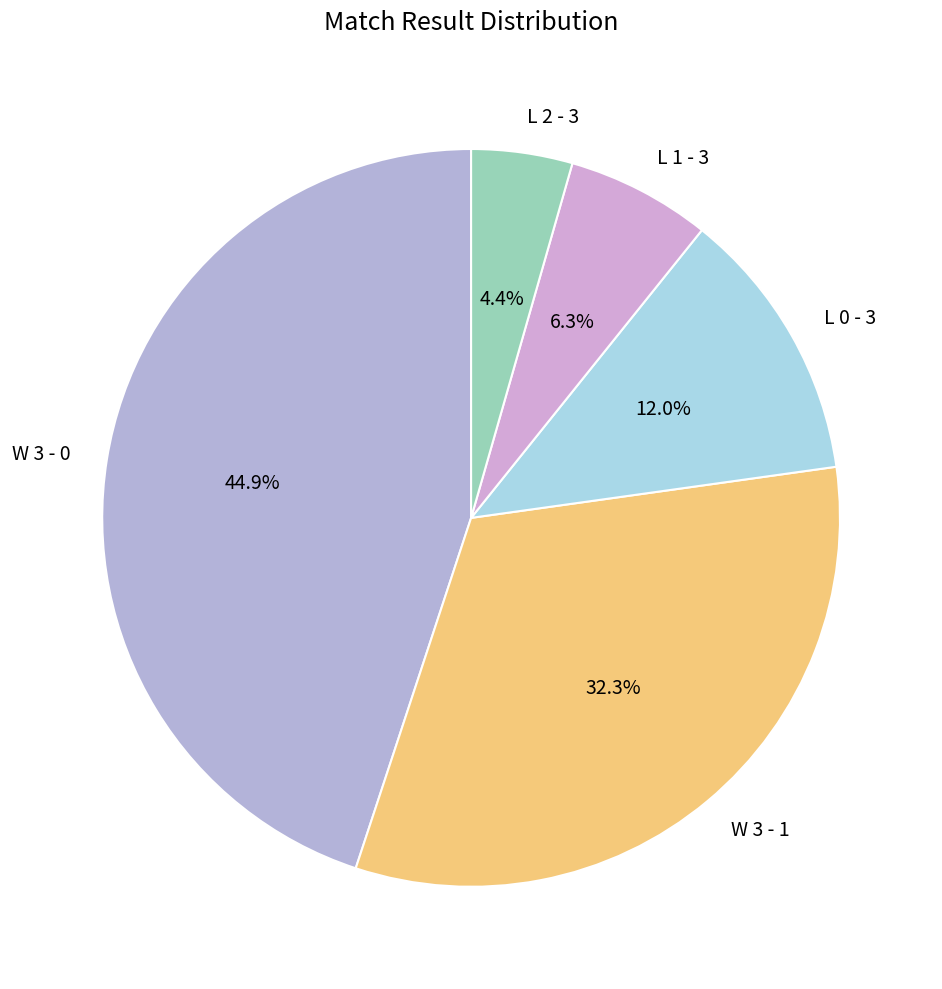

To the nearest percent, what portion does L 1 - 3 represent?

6%